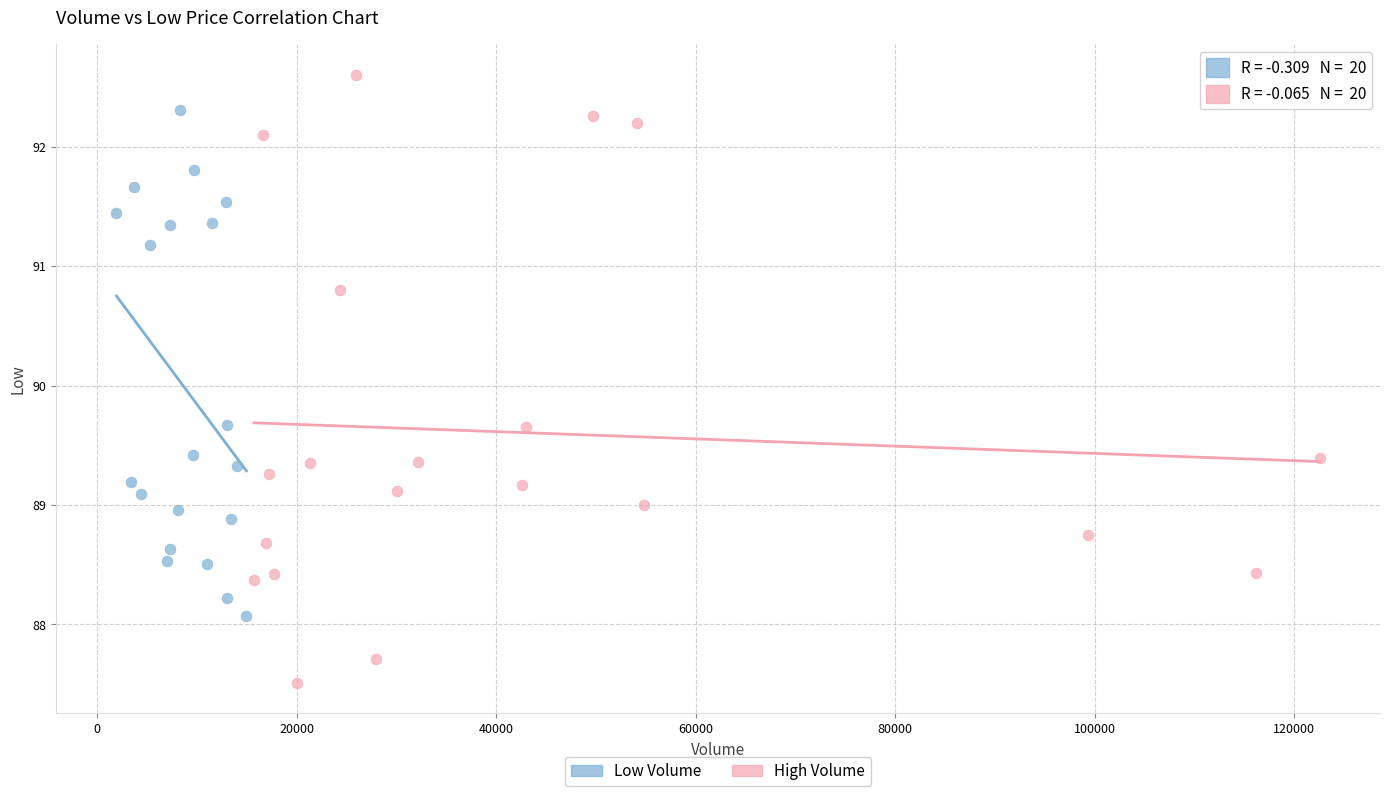

Which series contains the highest Y value?

High Volume